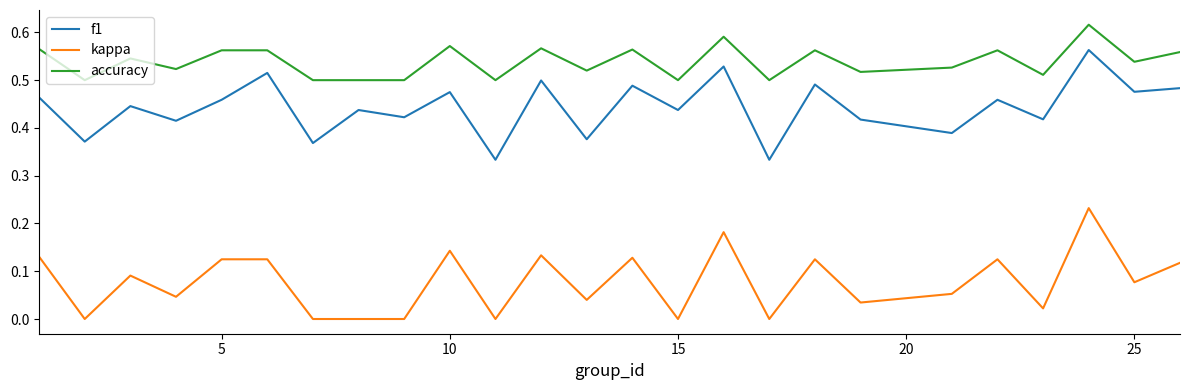

How many lines are shown in the chart?

3